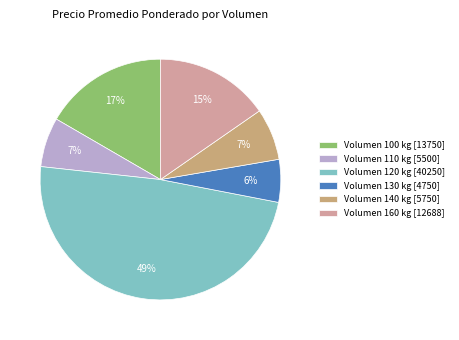

Is there a majority slice in this chart?

No